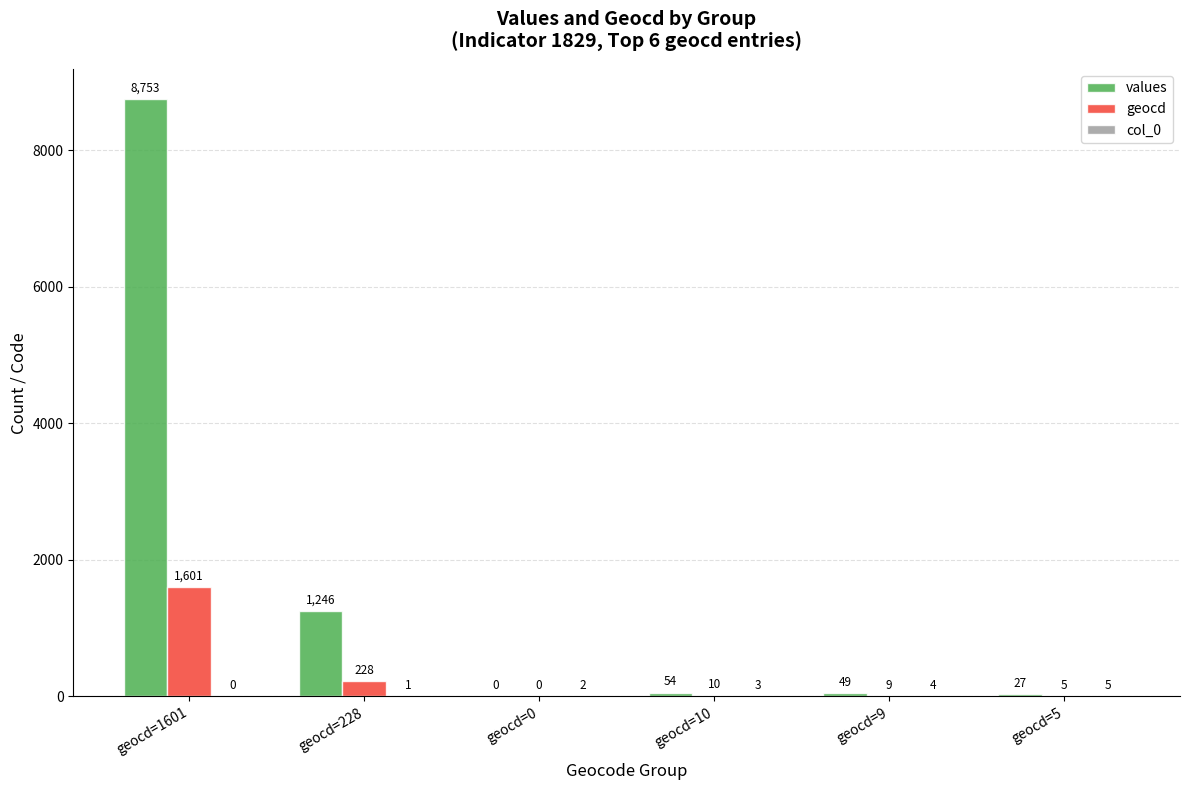

Which category has the highest value in the geocd series?

geocd=1601